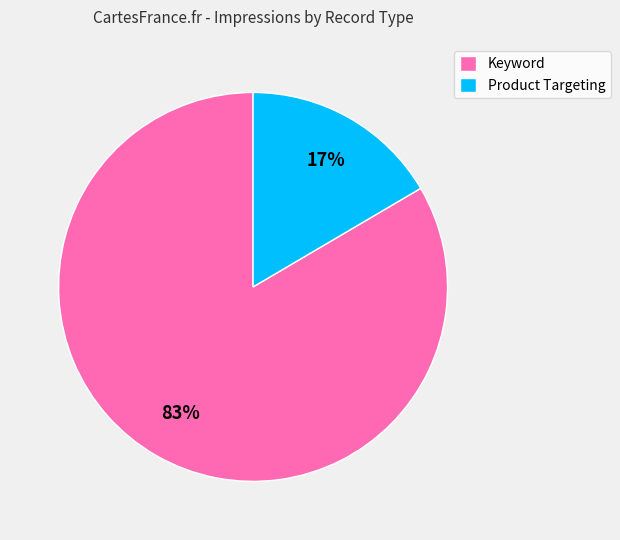

Is there a majority slice in this chart?

Yes